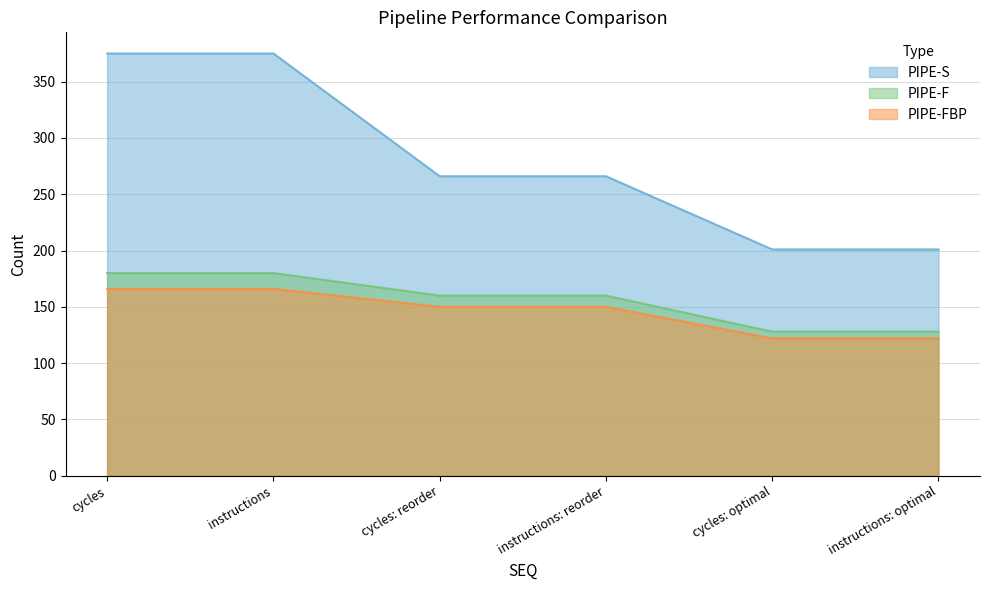

Does the chart have visible grid lines?

Yes